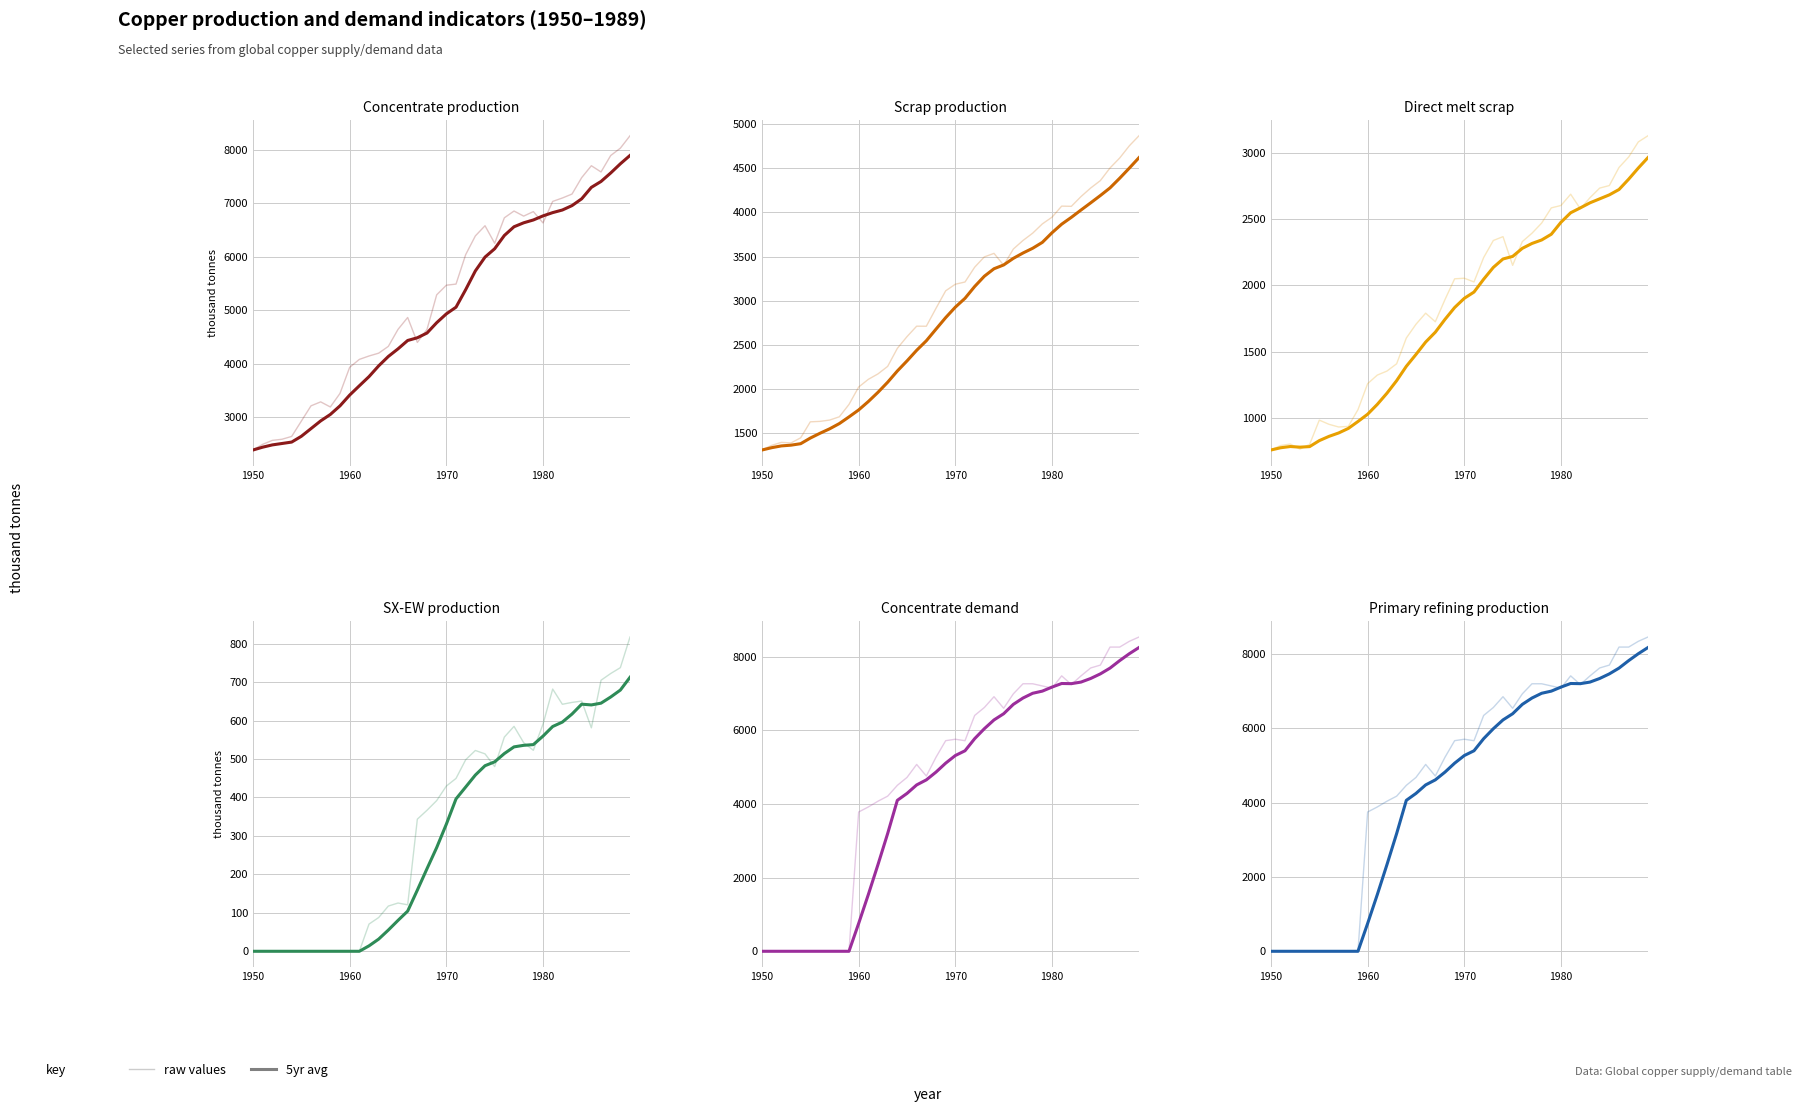

How many series are shown in this chart?

6